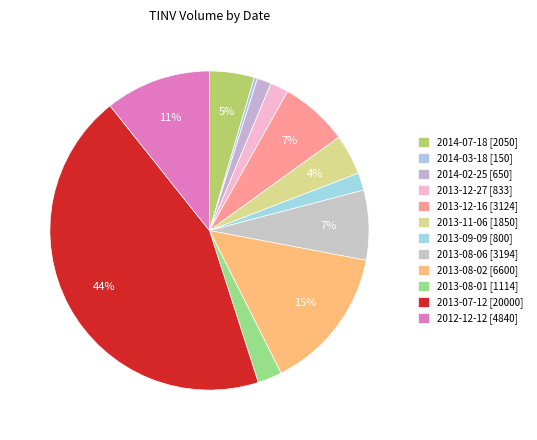

How many segments does this pie chart have?

12